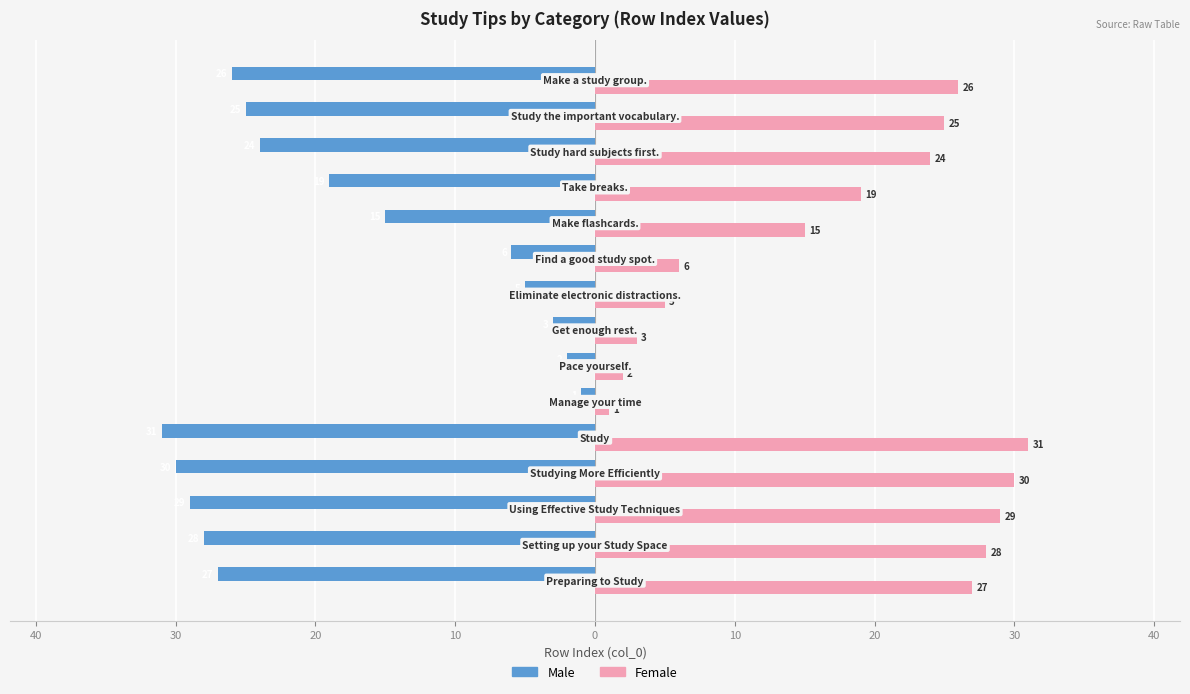

Rank the series by their maximum value, from highest to lowest.

Female, Male